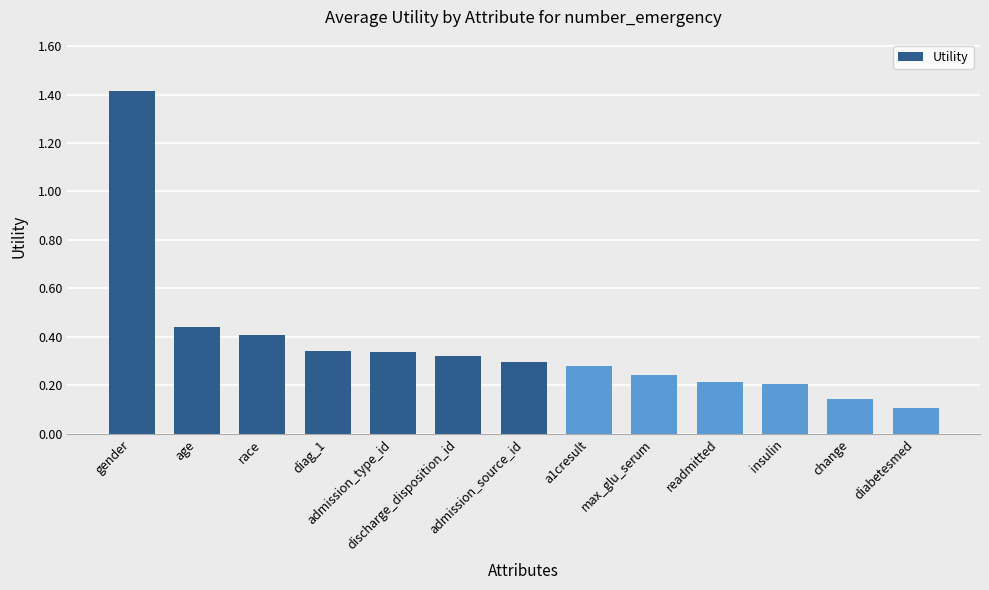

What is the label of the 1st bar from the left?

gender